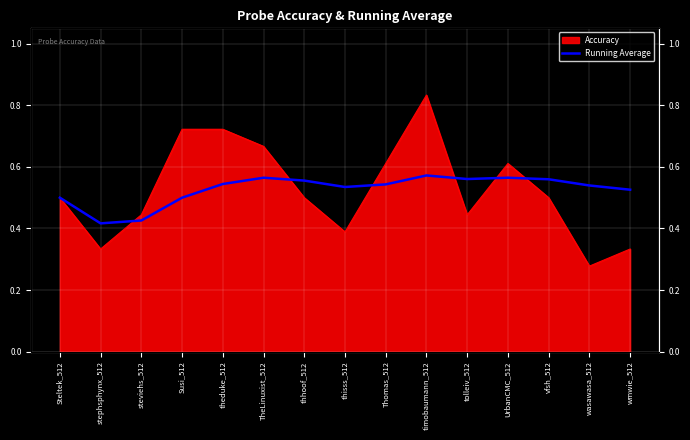

What is the label of the 9th point from the left?

Thomas_512